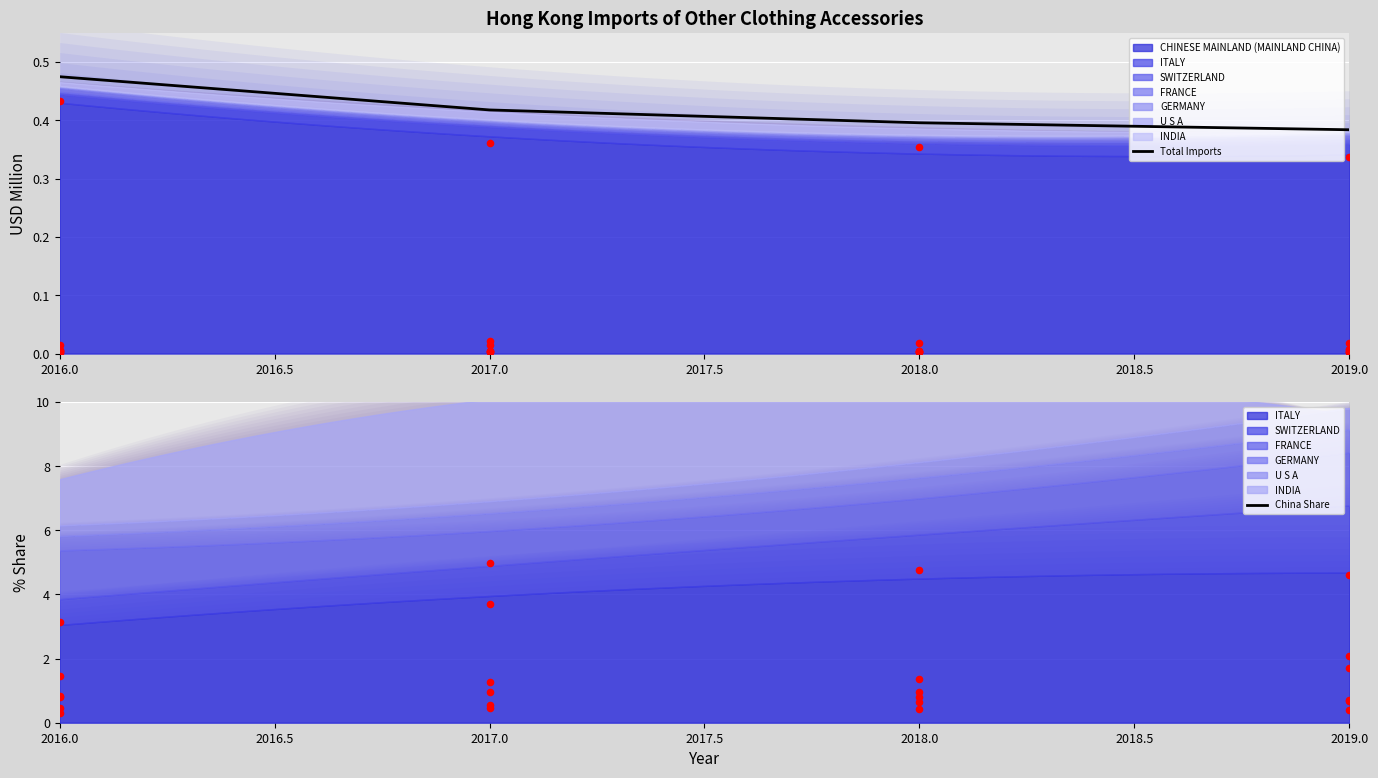

Which series has the largest total across all categories?

China Share